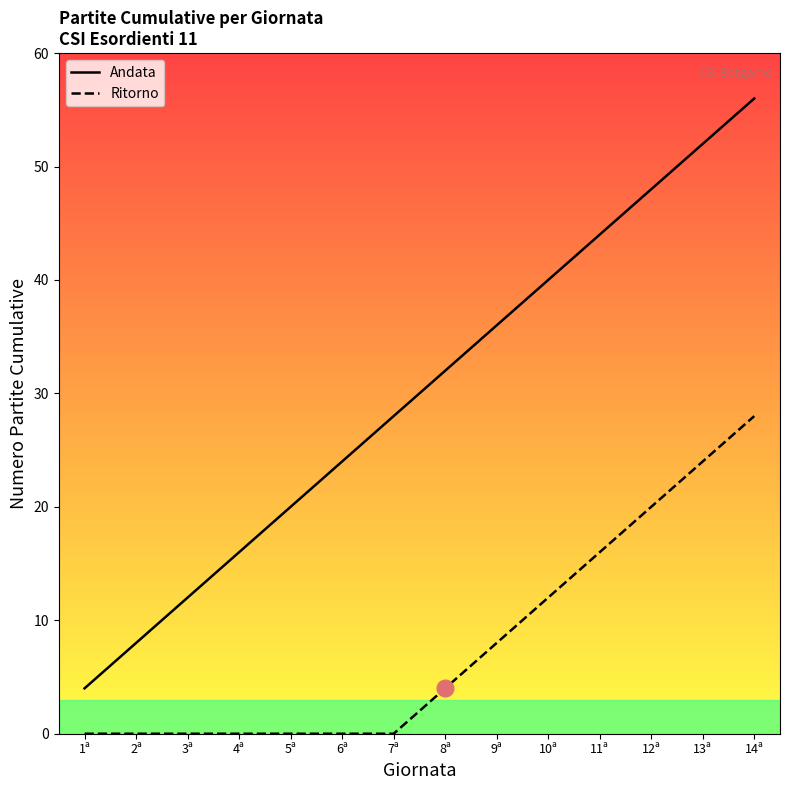

What is the average value of the Andata series?

30